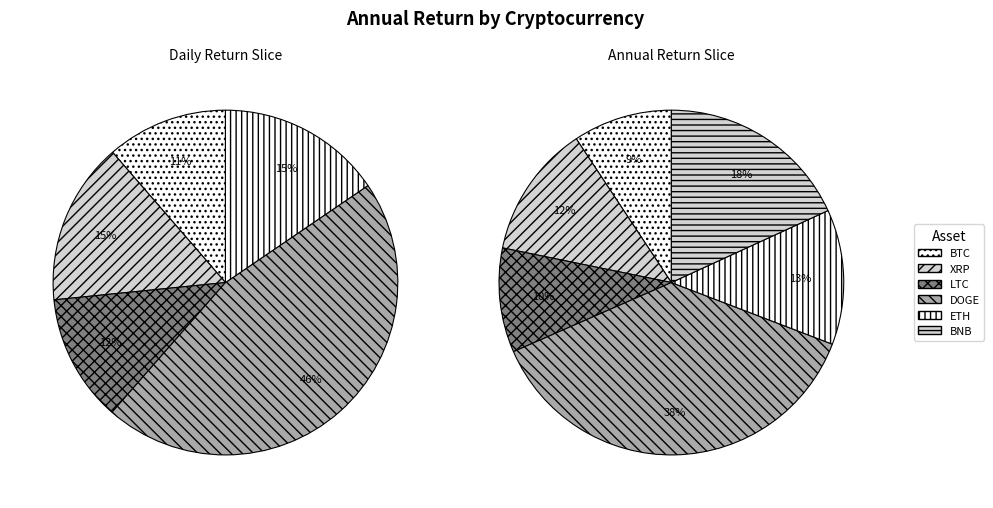

Which slice is the largest?

DOGE